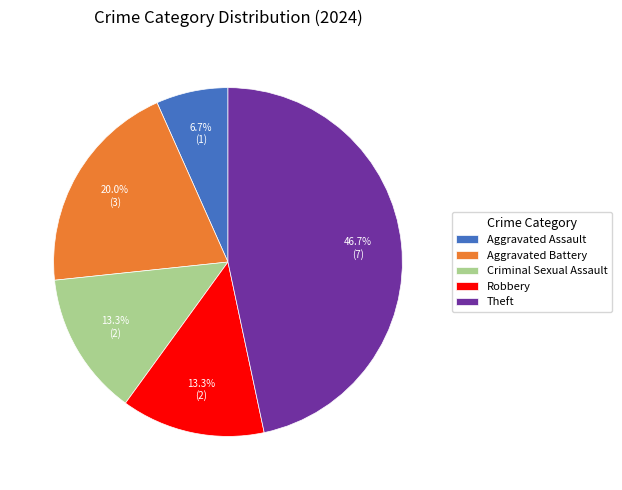

To the nearest percent, what is the combined percentage of Criminal Sexual Assault and Aggravated Battery?

33%